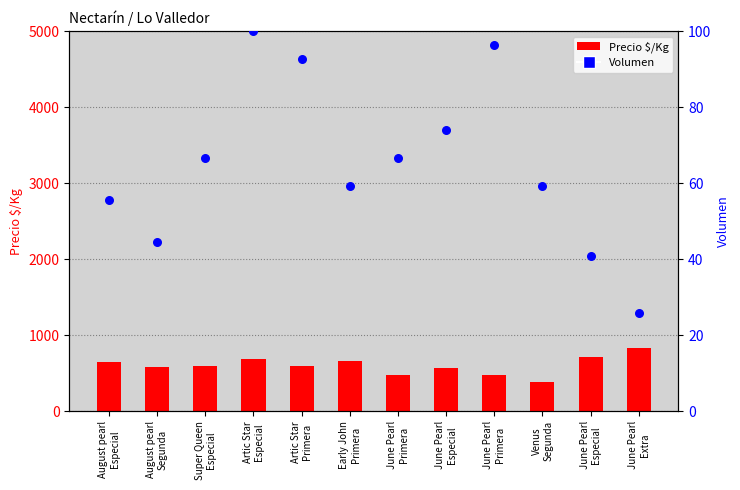

At which category is the sum across all series the highest?

June Pearl
Extra